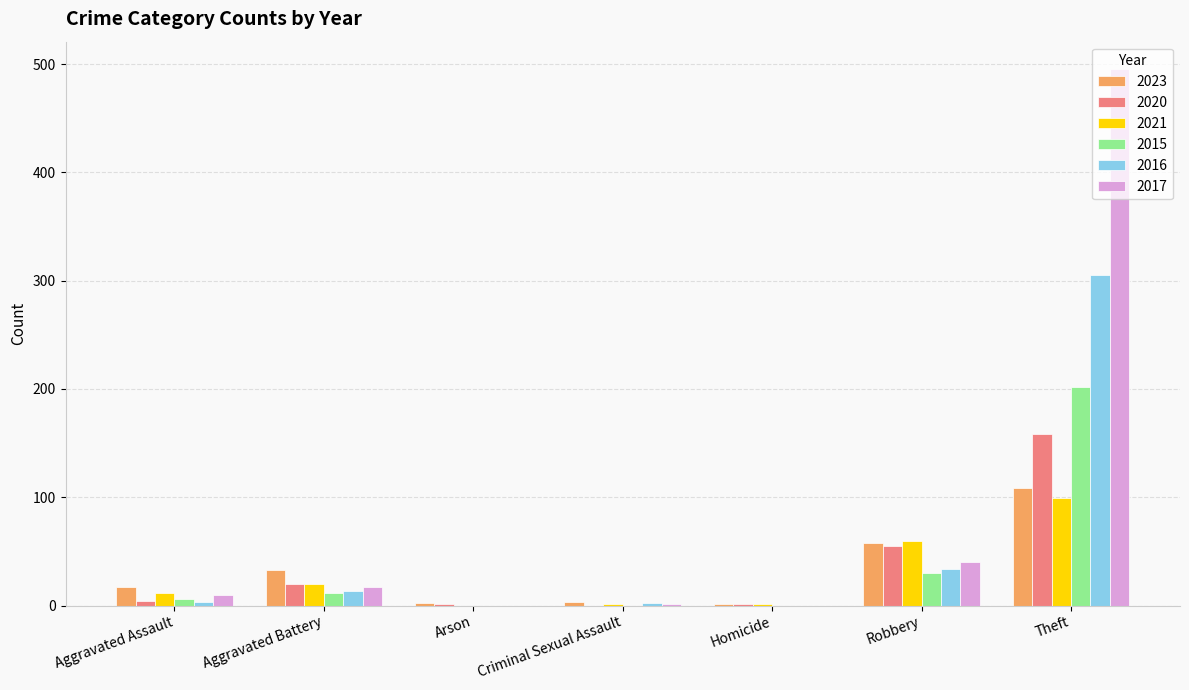

How many series are shown in this chart?

6